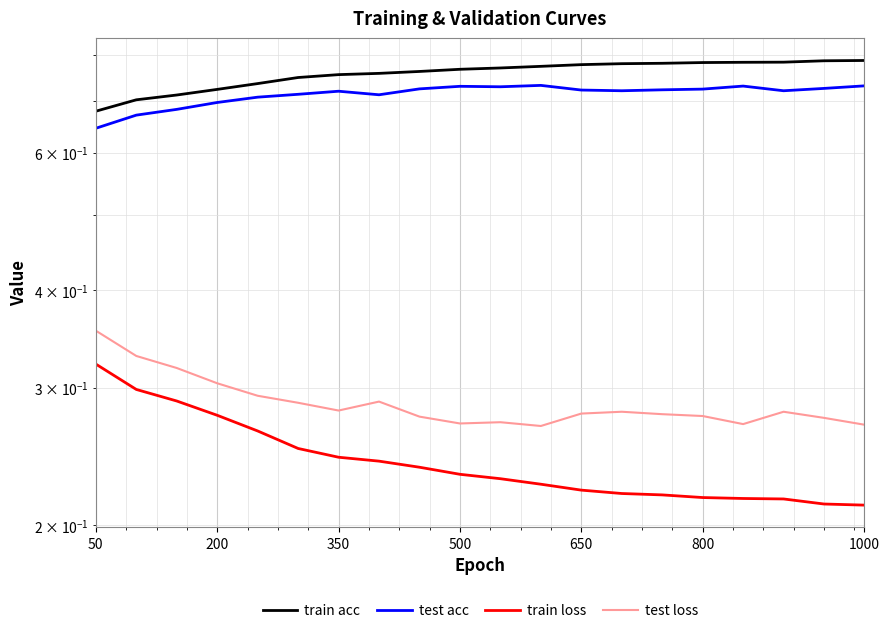

What is the minimum value for train acc?

0.7